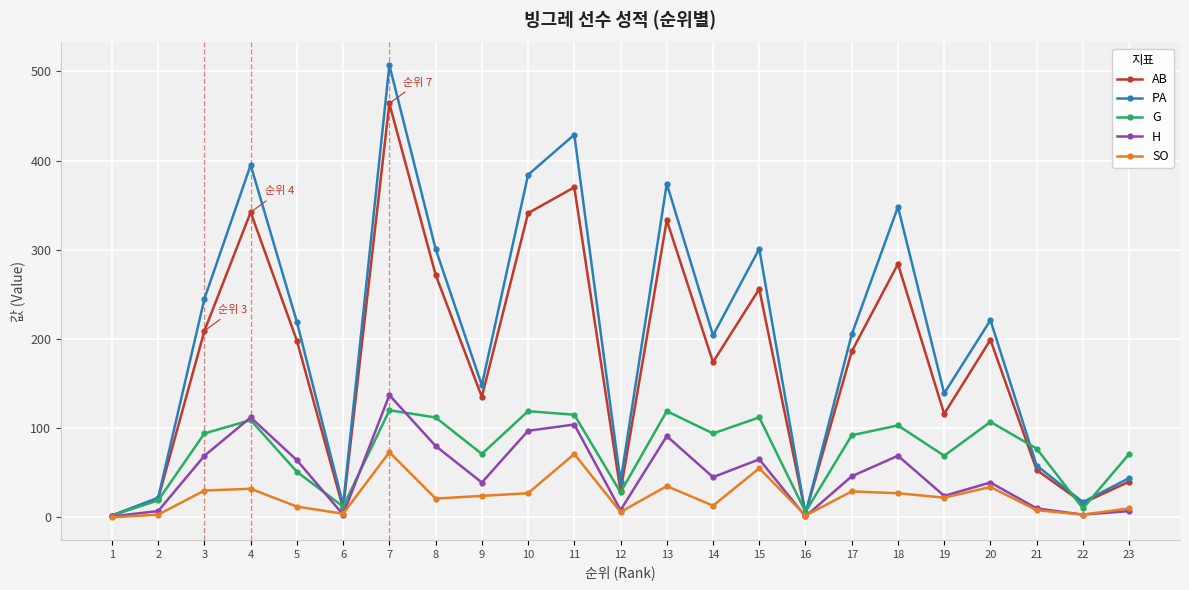

Rank the series at 14 from lowest to highest value.

SO, H, G, AB, PA